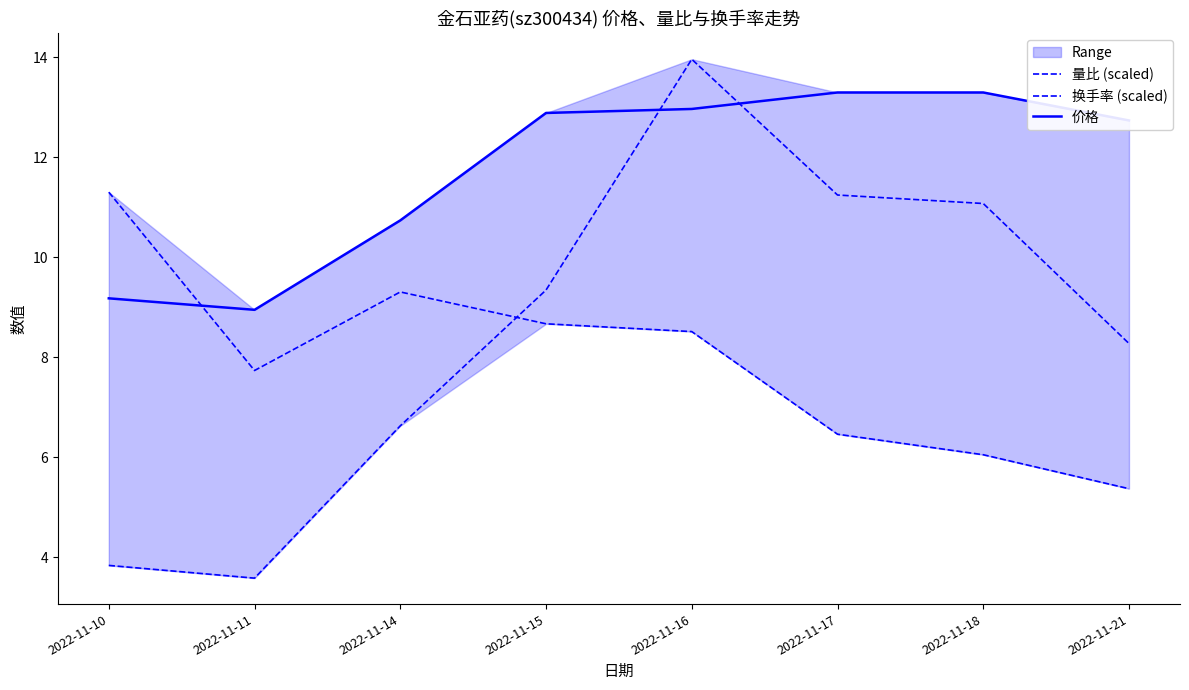

Which series changed the most between 2022-11-10 and 2022-11-17?

换手率 (scaled)